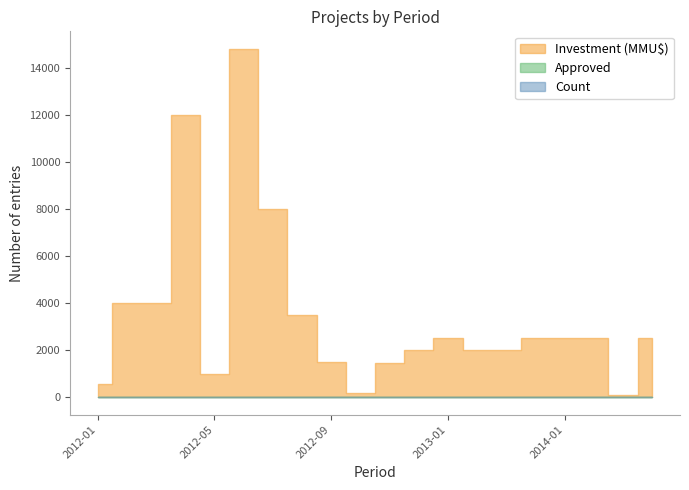

What is the label of the 17th point from the right?

2012-04